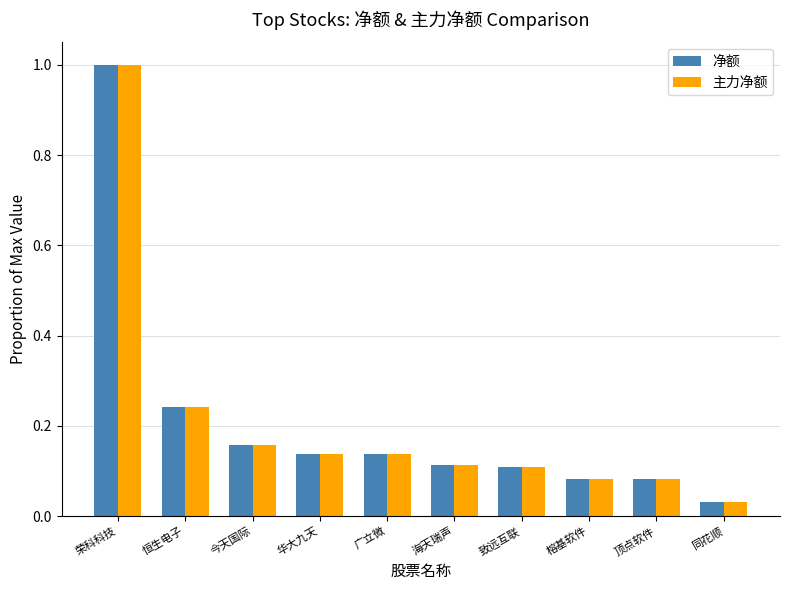

True or false: 净额 has a value of 0.1 at 华大九天.

True